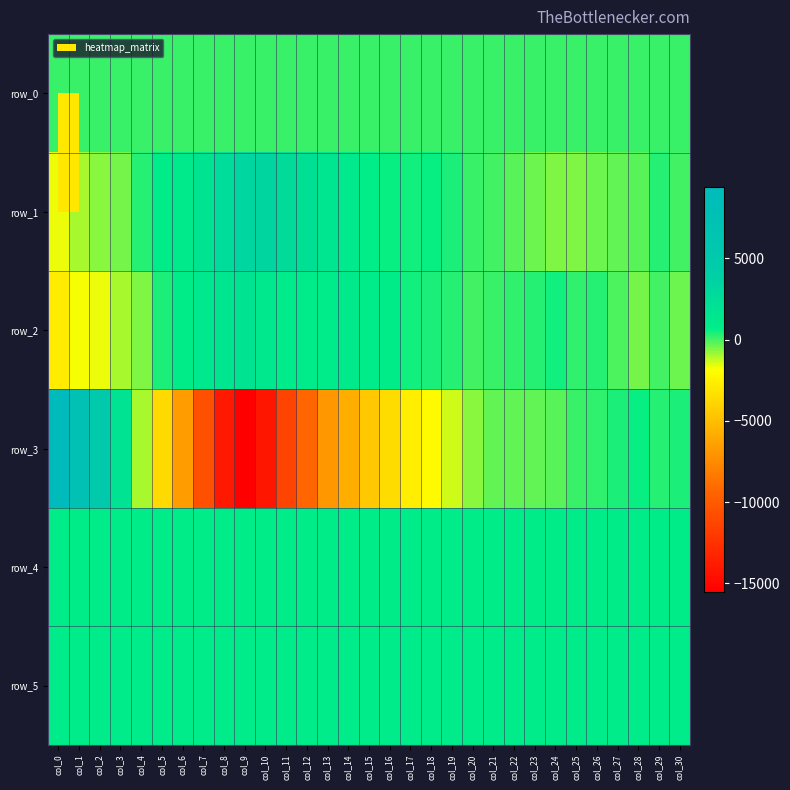

What is the minimum value for row_3?

-15536.0